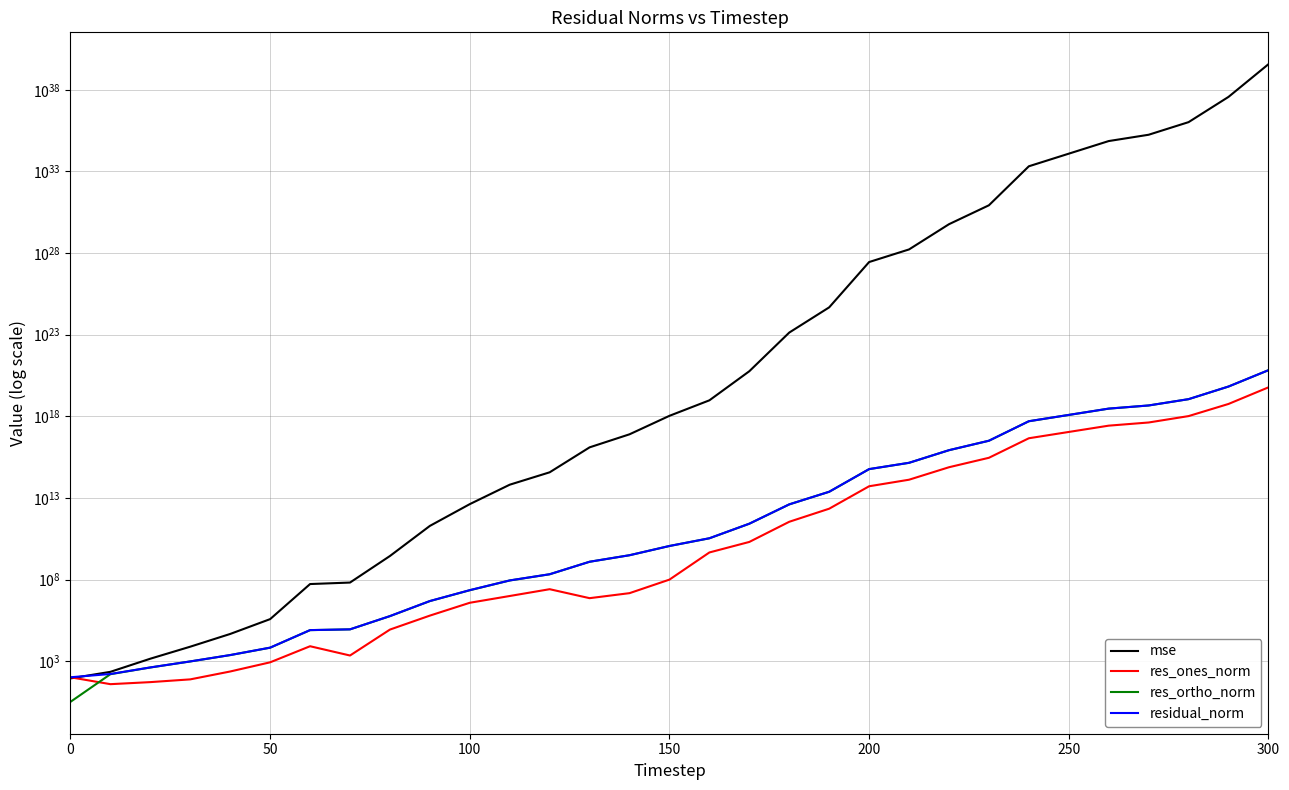

What is the value of the res_ones_norm point at the 28th from the left?

418445409558062272.0